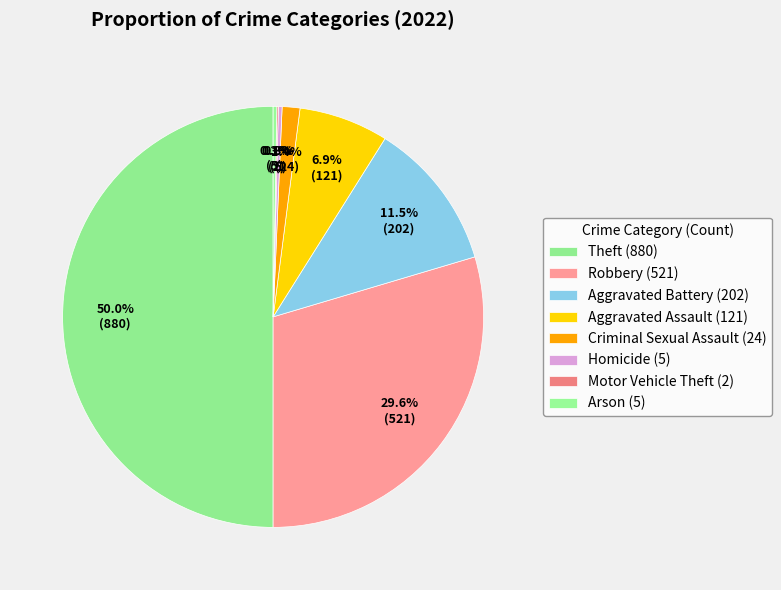

How many segments does this pie chart have?

8